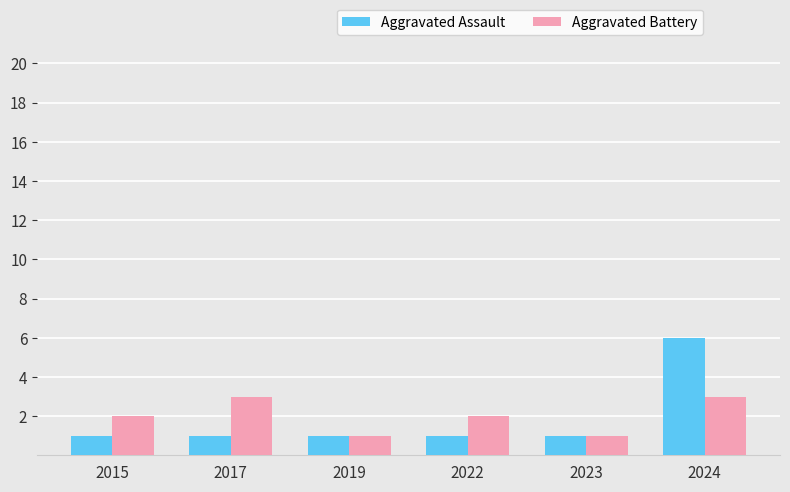

What is the maximum value shown in the chart?

6